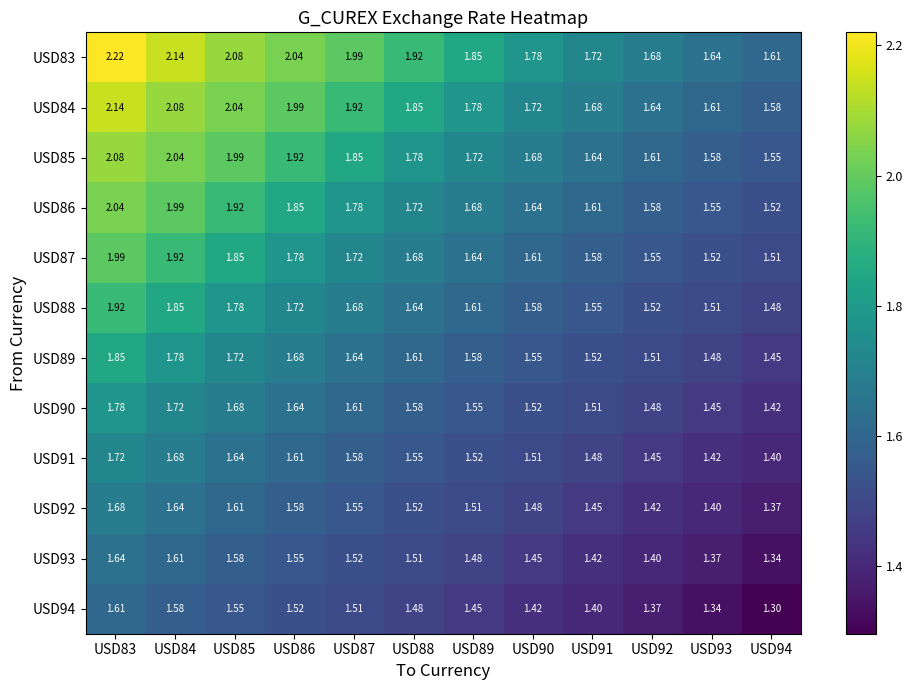

Is the value of USD90 at USD90 greater than the value of USD89 at USD86?

No